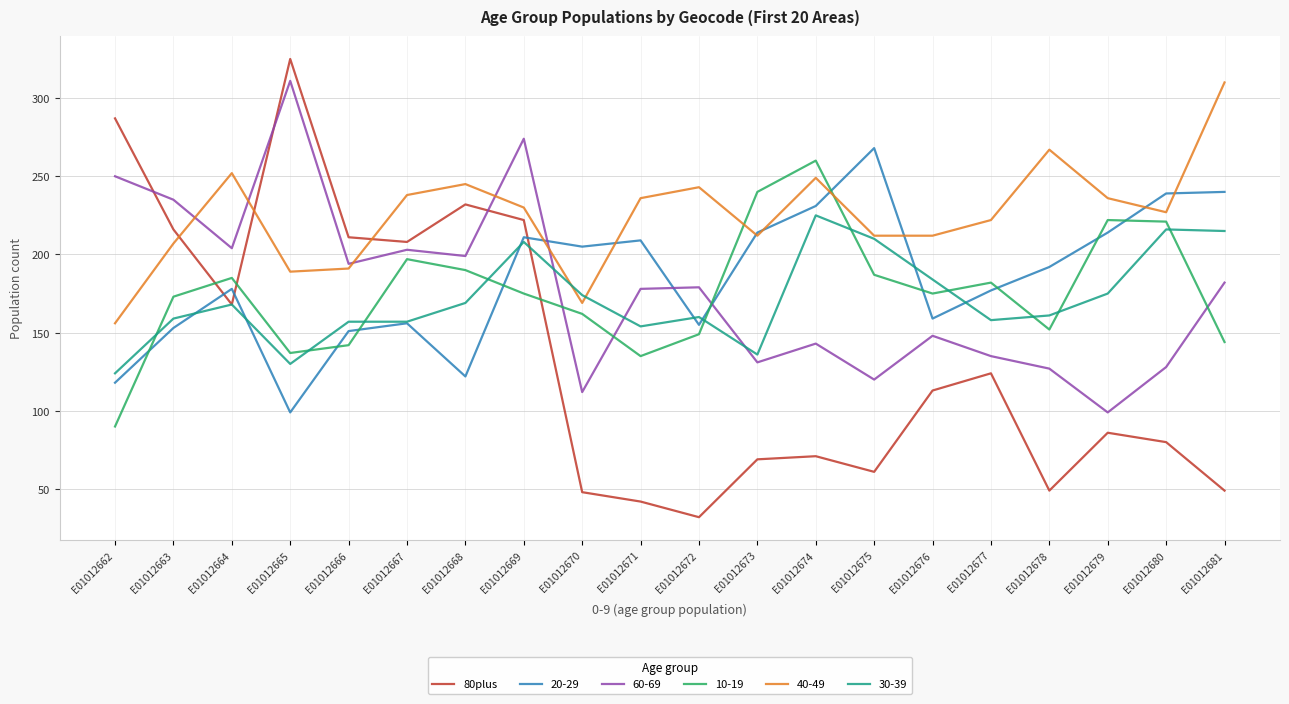

Which series has the largest total across all categories?

40-49